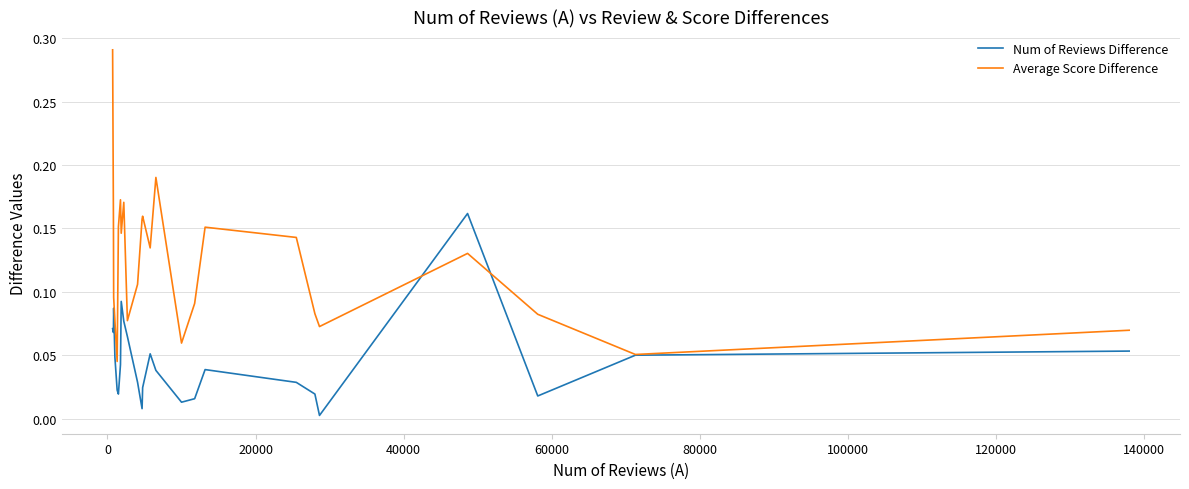

Rank the series by their maximum value, from highest to lowest.

Average Score Difference, Num of Reviews Difference